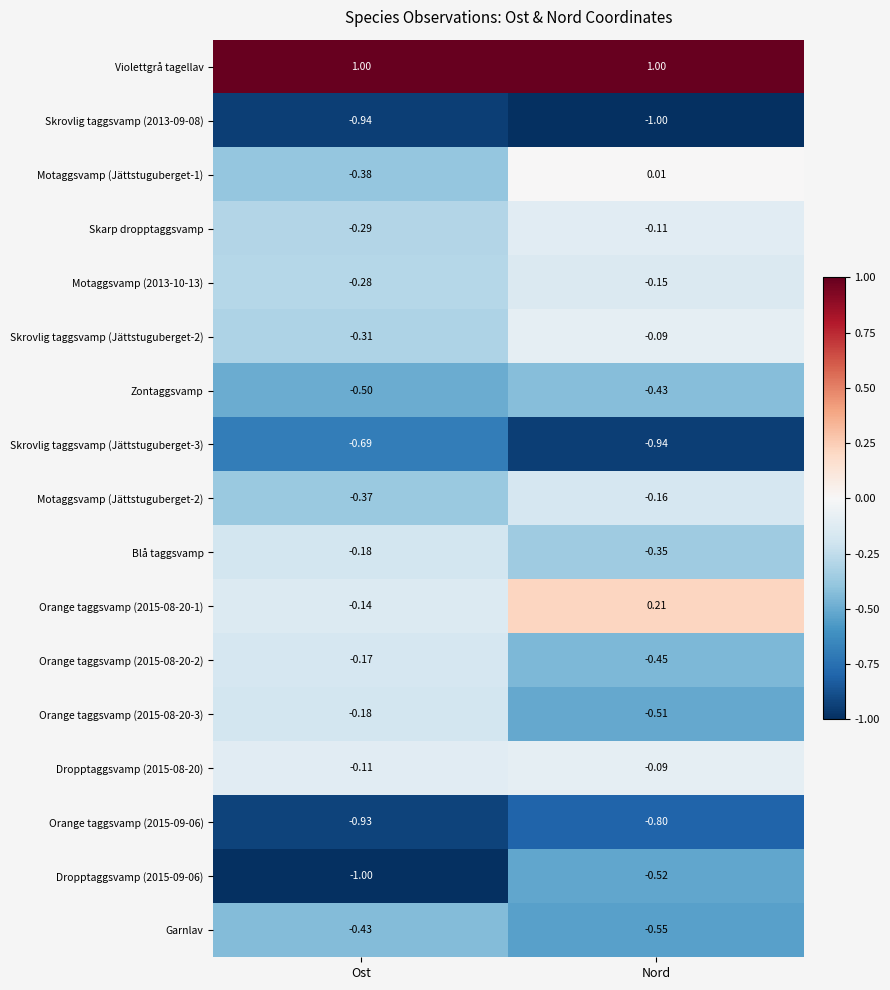

At which label does Skarp dropptaggsvamp reach its peak?

Nord